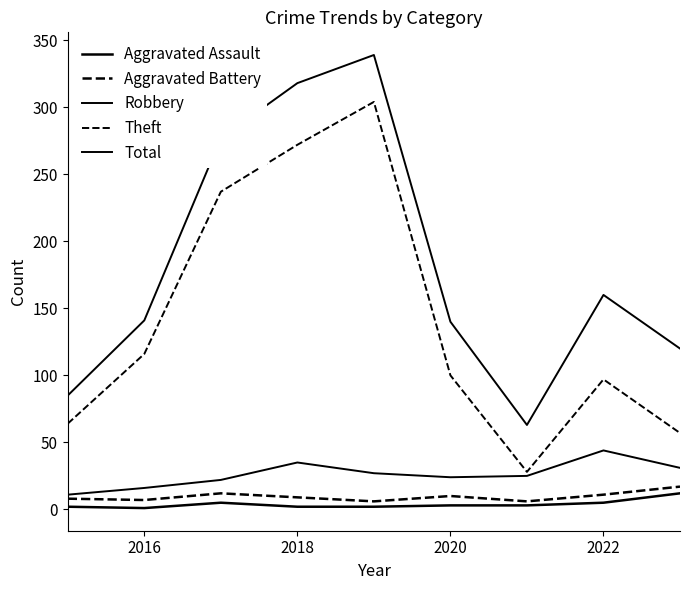

How many lines are shown in the chart?

5